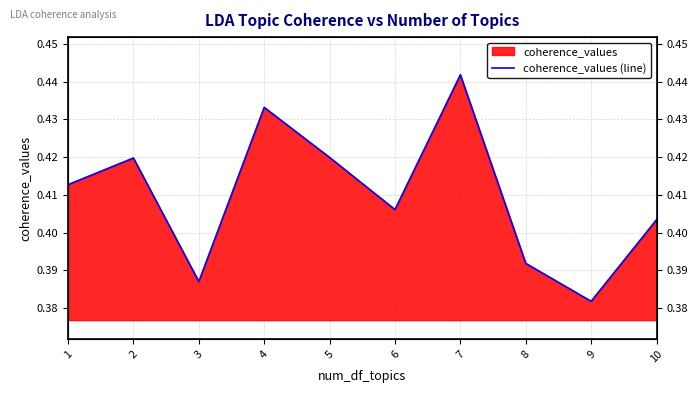

True or false: the data shows 0.4 at 3.

True